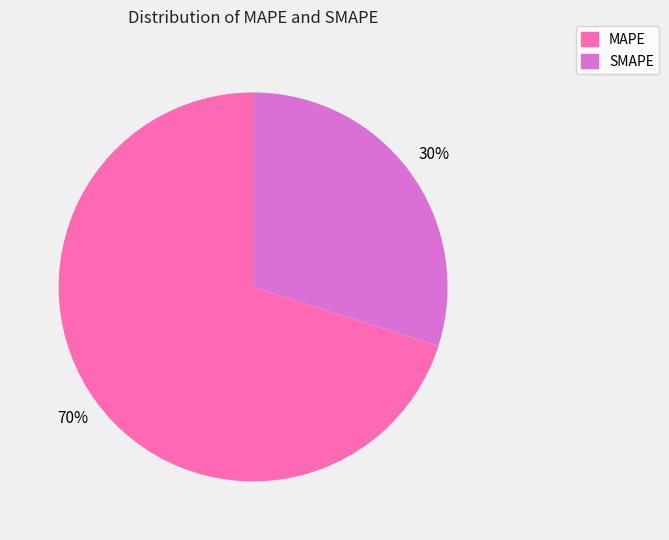

Rank the categories by value from lowest to highest.

SMAPE, MAPE